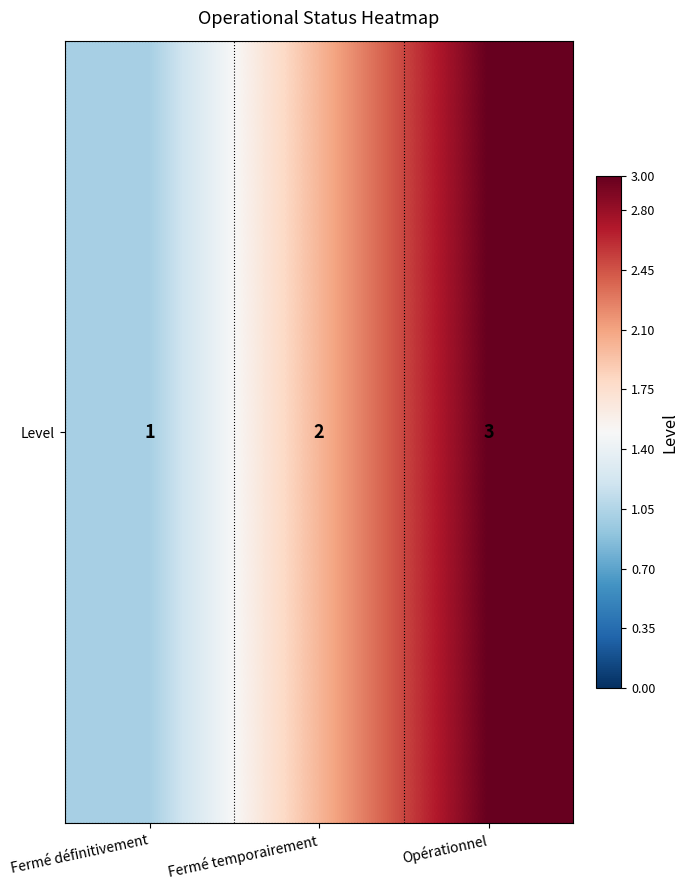

List the labels in order of value, largest first.

Opérationnel, Fermé temporairement, Fermé définitivement